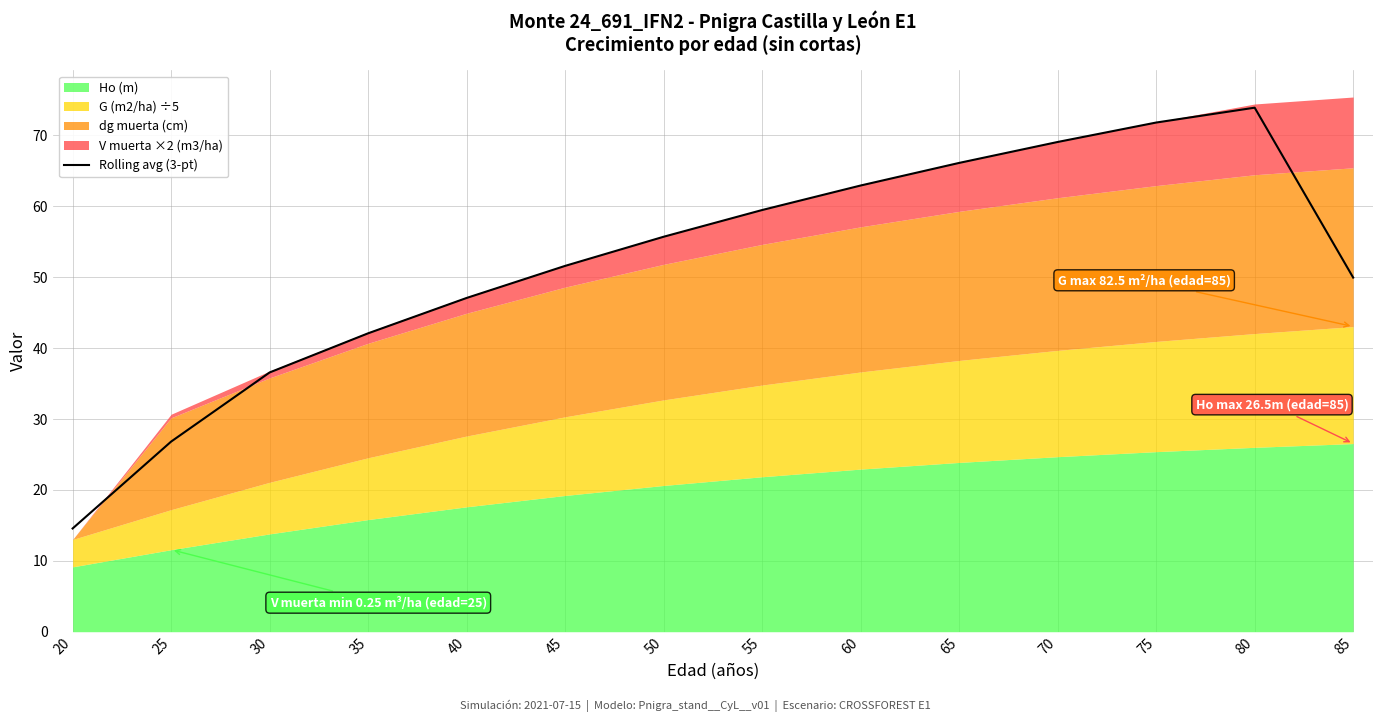

Which label corresponds to the smallest value in the chart?

20